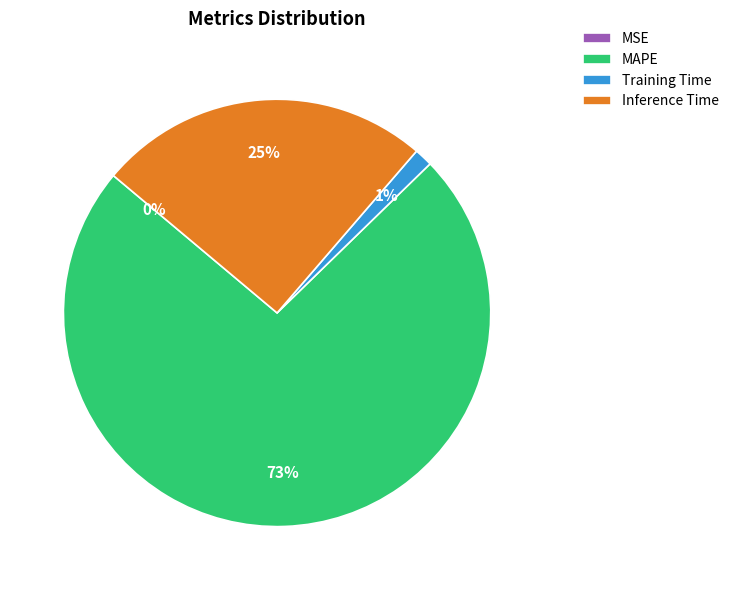

To the nearest percent, what is the combined percentage of Inference Time and MAPE?

99%